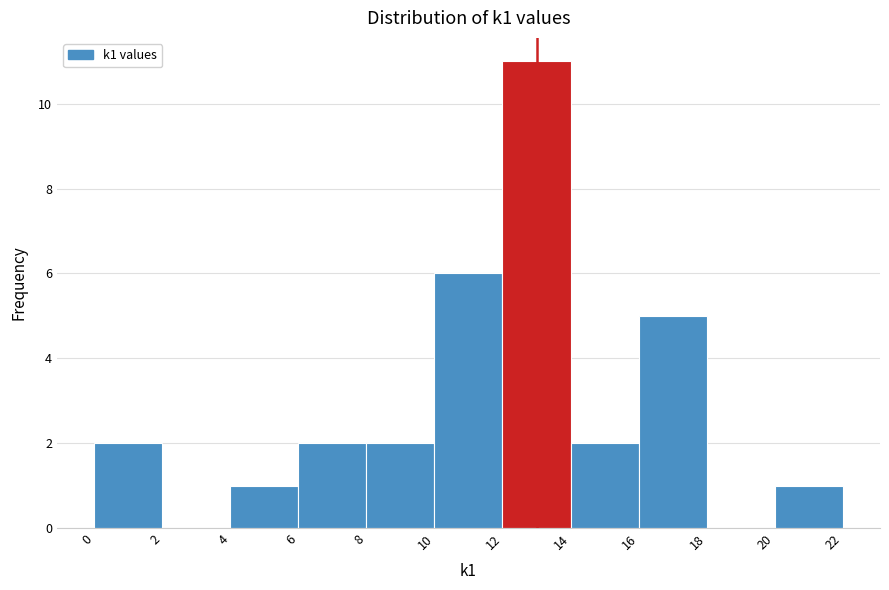

What is the height of the bar covering 10 to 12 on the x-axis? The values are not printed on the chart, so give them approximately, as read against the axis.

6